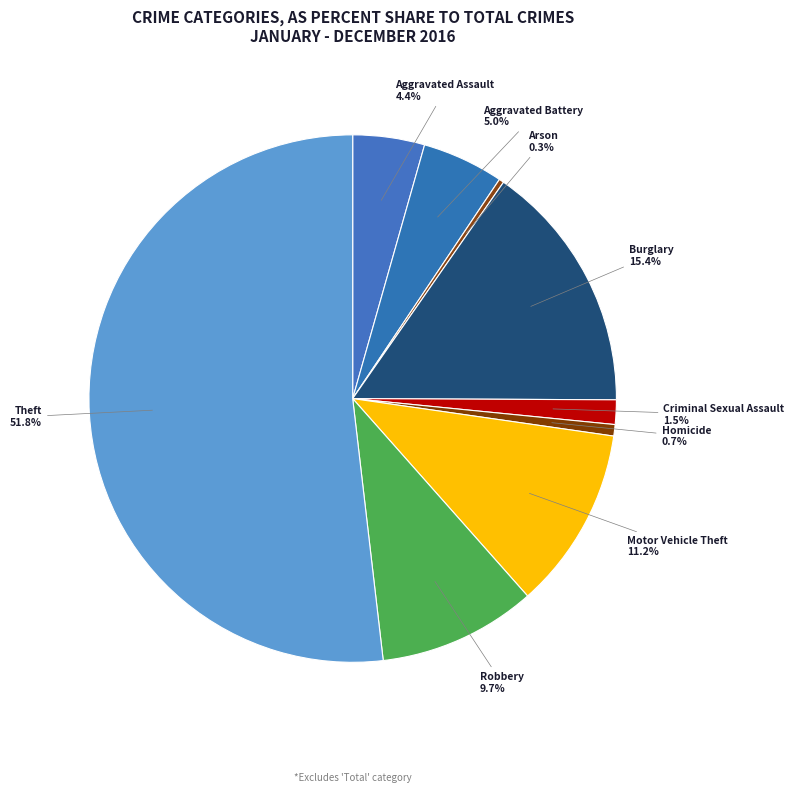

What is the majority slice?

Theft